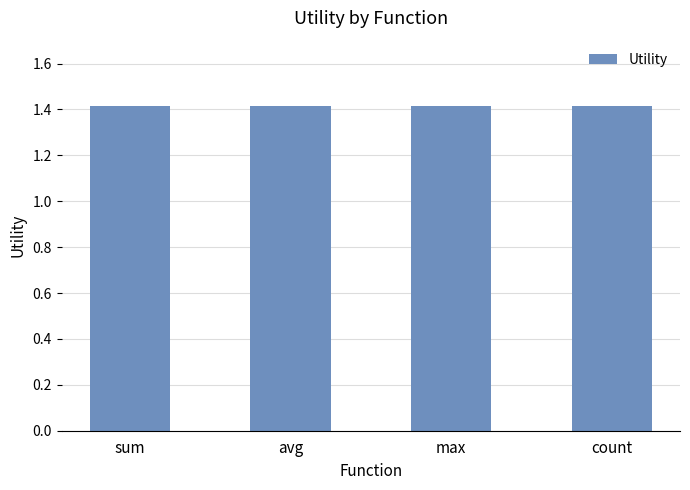

Is it true that the value at avg is 2.1?

False